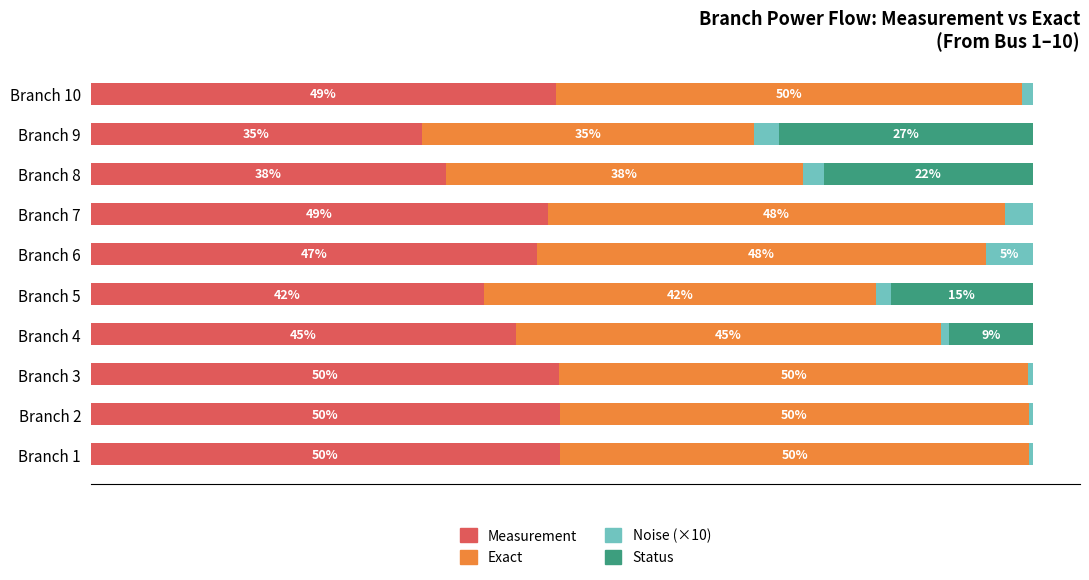

What are all the series names shown in the legend?

Measurement, Exact, Noise (×10), Status